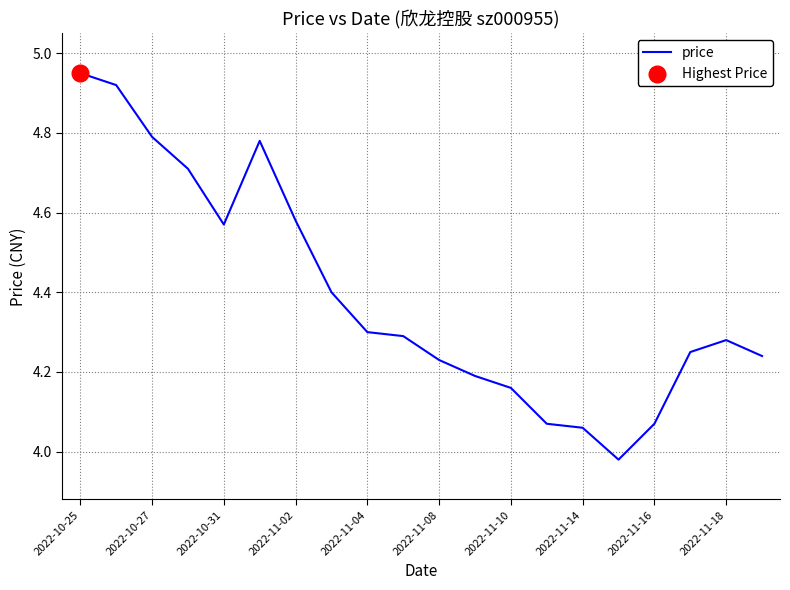

What is the difference between the maximum and minimum values?

1.0